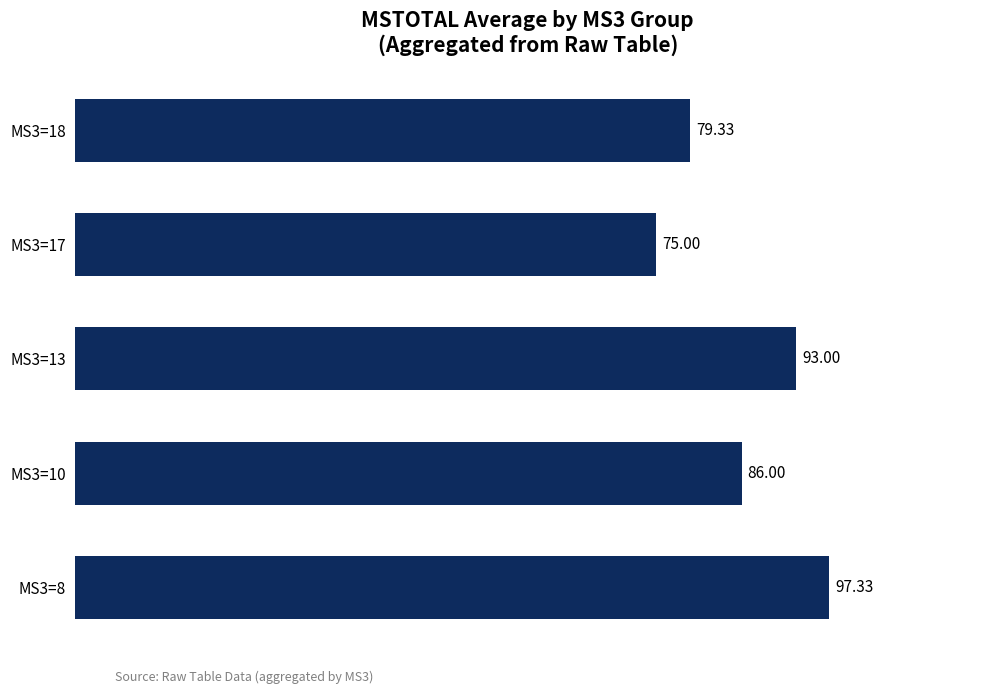

Does the chart contain any negative values?

No